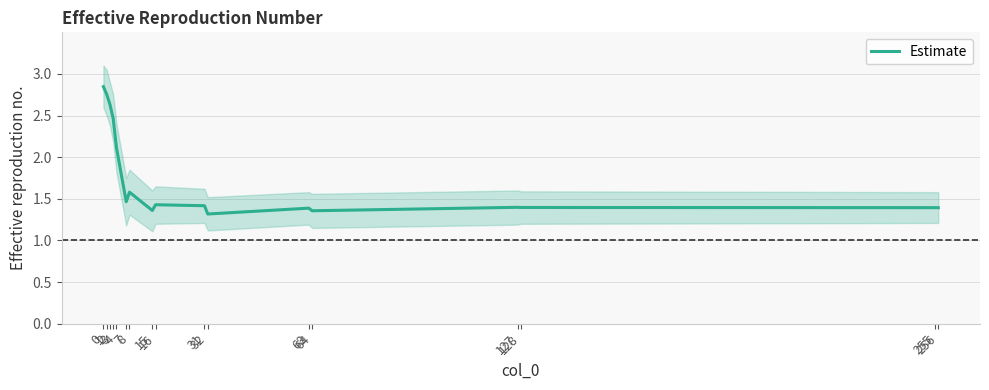

What is the ratio of the value at 31 to the value at 127?

1.0